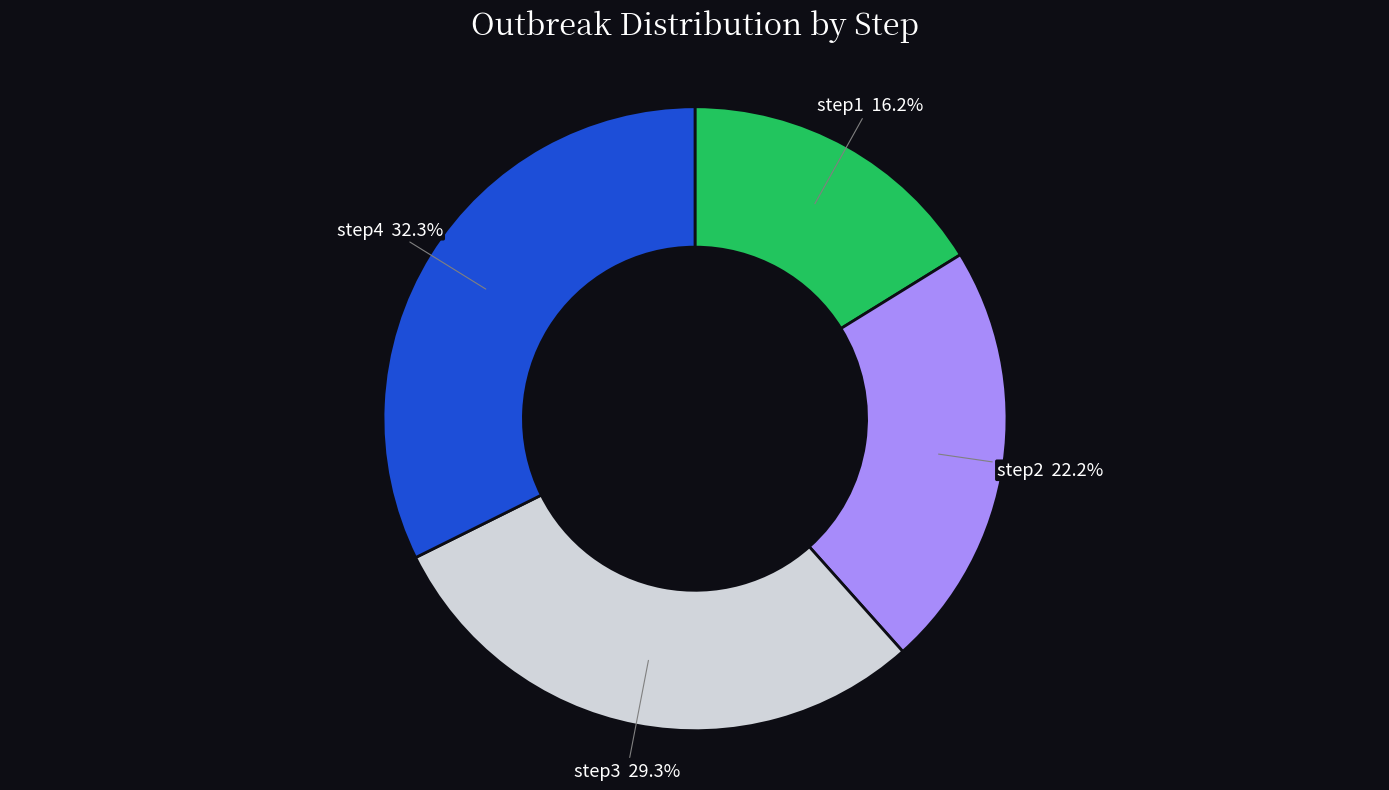

What is the largest slice in the pie chart?

step4